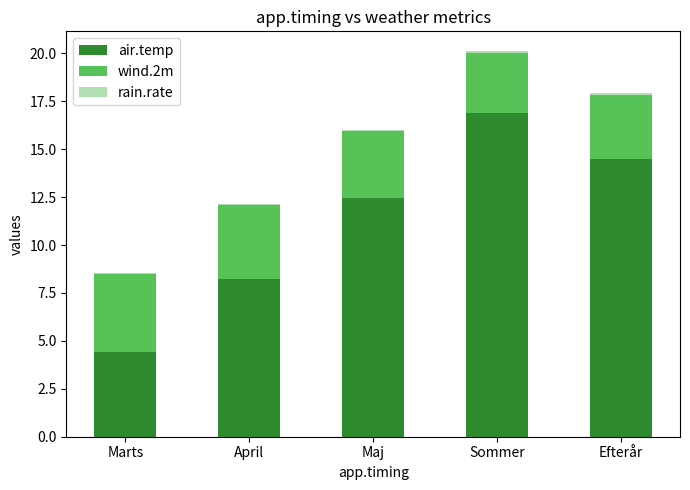

Which category has the highest value in the air.temp series?

Sommer